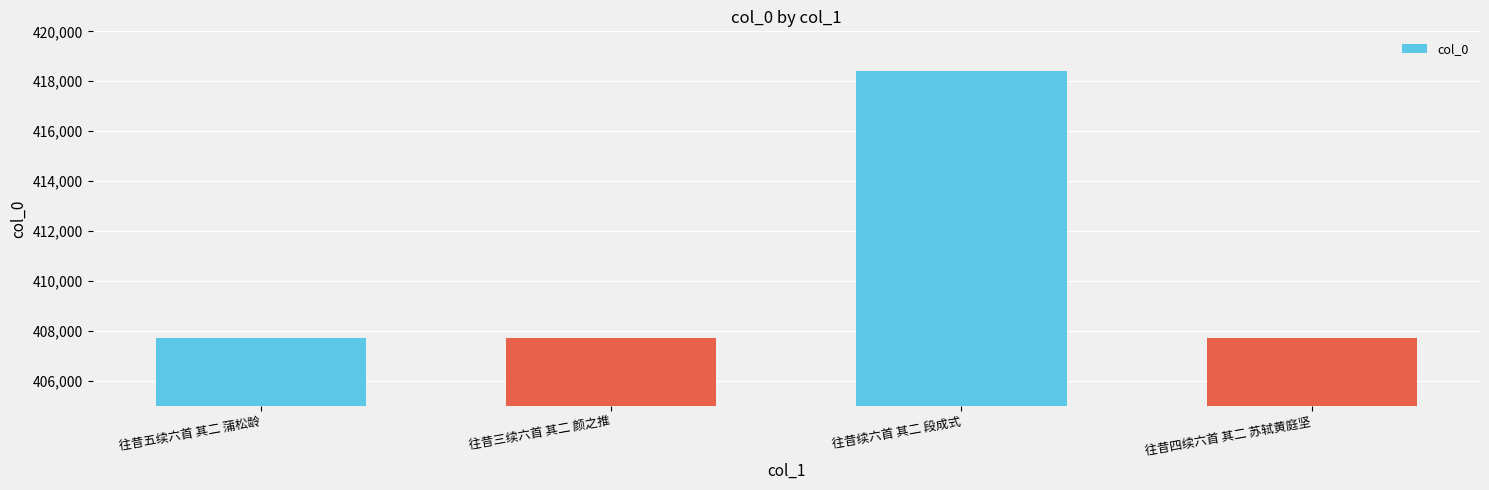

Read the value at 往昔续六首 其二 段成式, to the nearest 10.

418420